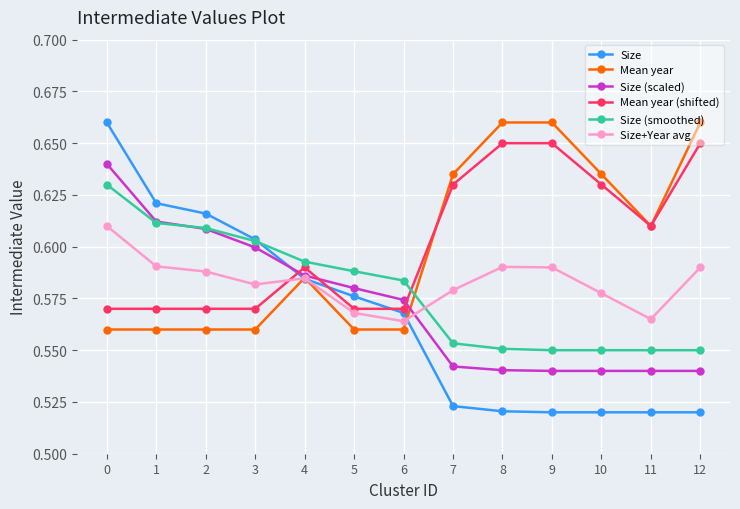

How many Size+Year avg values are between 0 and 1?

13